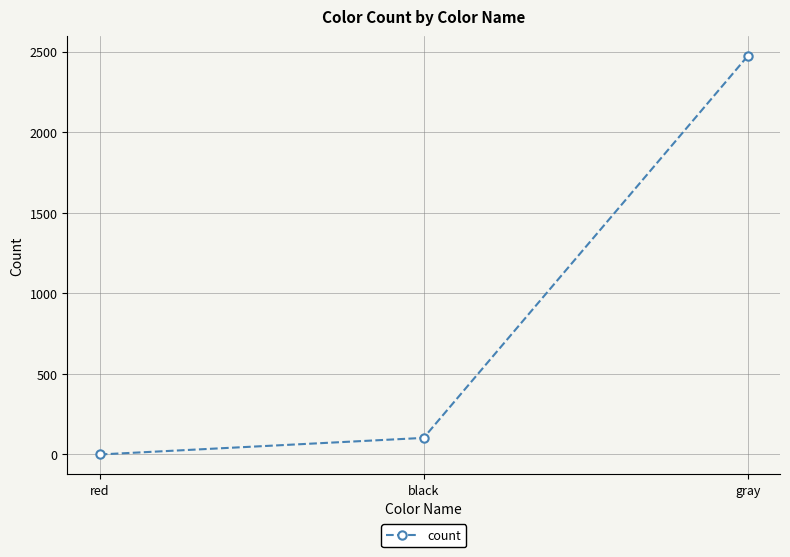

True or false: the data shows 4383 at gray.

False